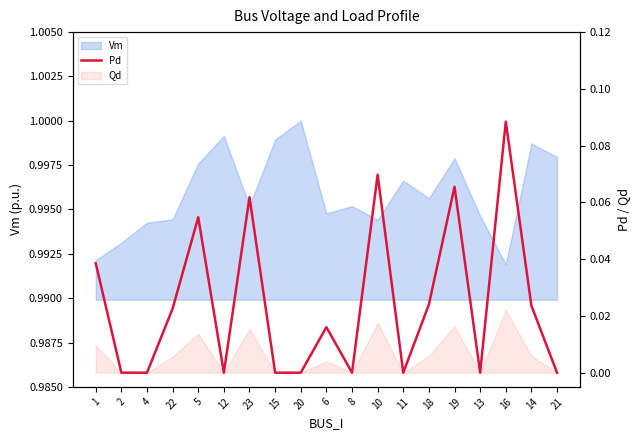

The value at 8 is 0.0. True or false?

True